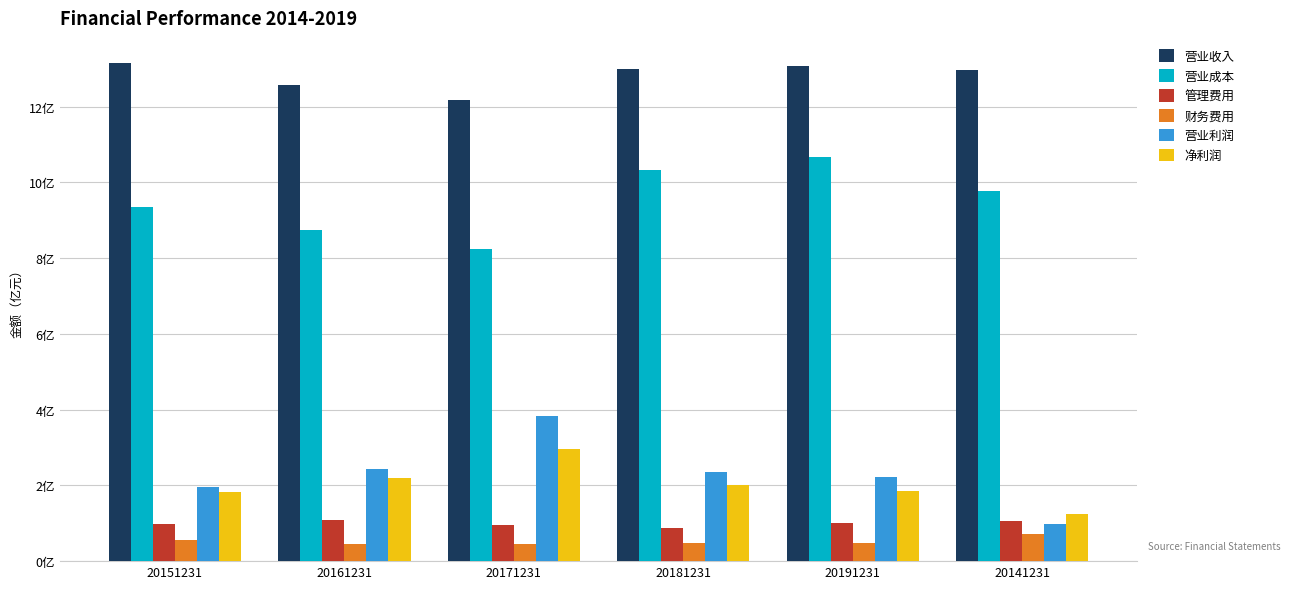

Reading left to right, what are all the values shown in this chart?

营业收入: 20151231=13.2	20161231=12.6	20171231=12.2	20181231=13.0	20191231=13.1	20141231=13.0
营业成本: 20151231=9.4	20161231=8.7	20171231=8.2	20181231=10.3	20191231=10.7	20141231=9.8
管理费用: 20151231=1.0	20161231=1.1	20171231=0.9	20181231=0.9	20191231=1.0	20141231=1.1
财务费用: 20151231=0.6	20161231=0.4	20171231=0.4	20181231=0.5	20191231=0.5	20141231=0.7
营业利润: 20151231=2.0	20161231=2.4	20171231=3.8	20181231=2.4	20191231=2.2	20141231=1.0
净利润: 20151231=1.8	20161231=2.2	20171231=2.9	20181231=2.0	20191231=1.9	20141231=1.3